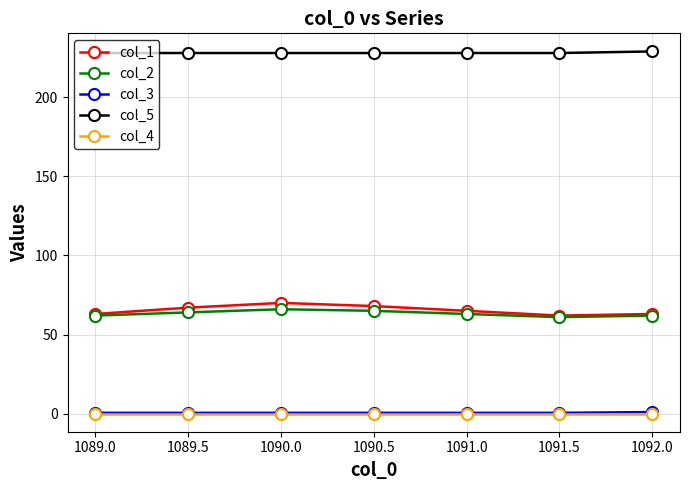

Which series has the largest range (max minus min)?

col_1